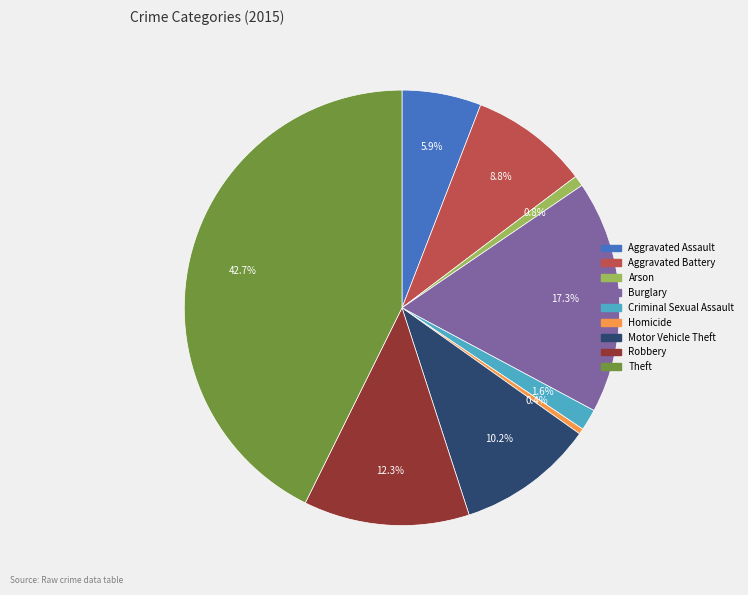

True or false: Aggravated Assault accounts for 15% of the total.

False